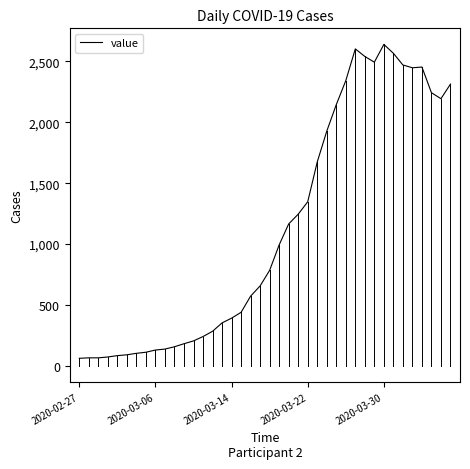

What is the minimum value shown in the chart?

61